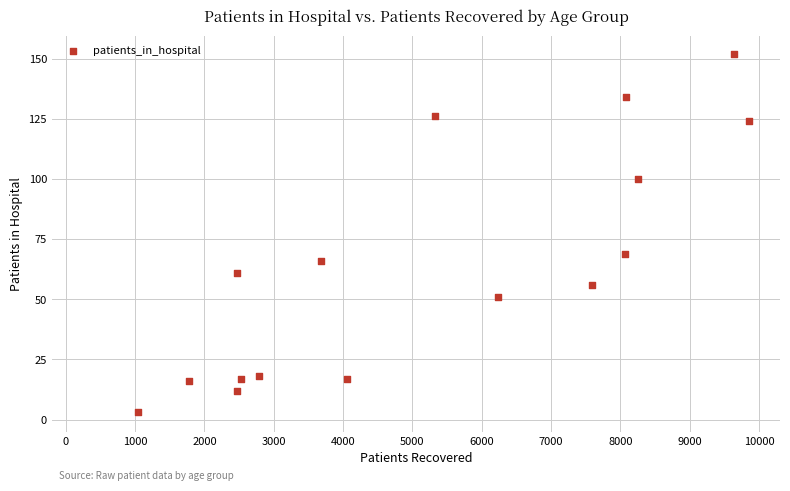

What Y value in the scatter plot is closest to 77?

69